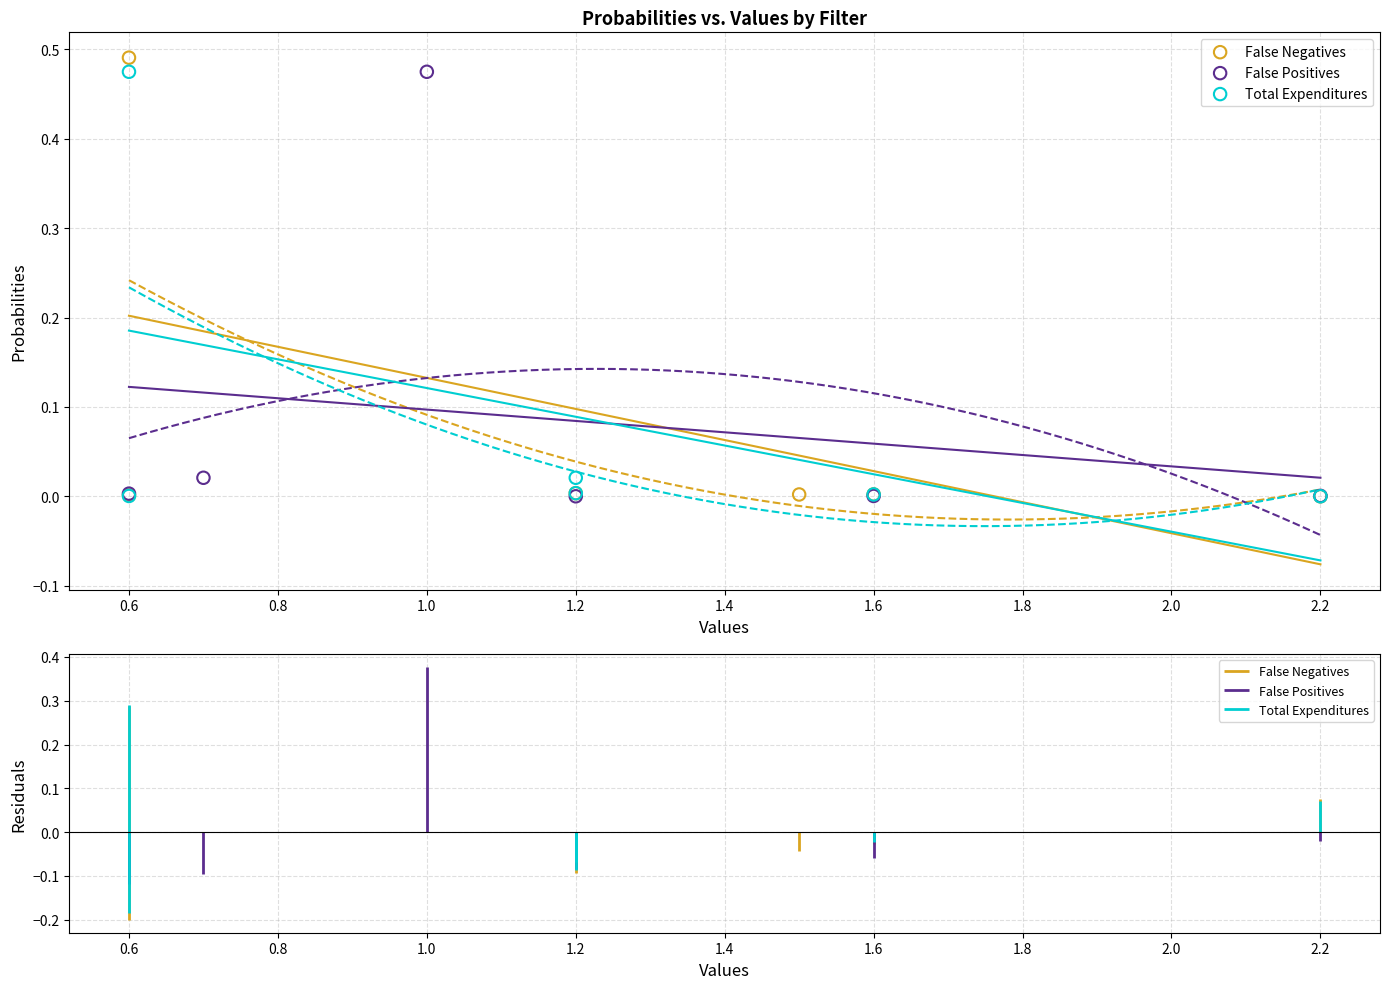

Which series has the largest Y range (max minus min)?

False Negatives